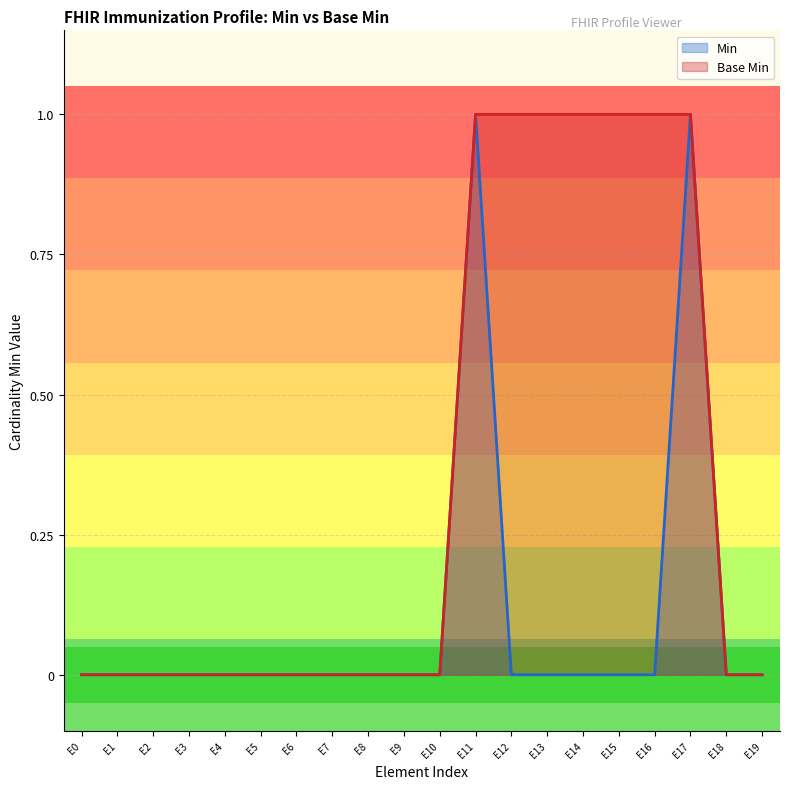

Reading left to right, transcribe all the data shown in this chart.

Min: E0=0	E1=0	E2=0	E3=0	E4=0	E5=0	E6=0	E7=0	E8=0	E9=0	E10=0	E11=1	E12=0	E13=0	E14=0	E15=0	E16=0	E17=1	E18=0	E19=0
Base Min: E0=0	E1=0	E2=0	E3=0	E4=0	E5=0	E6=0	E7=0	E8=0	E9=0	E10=0	E11=1	E12=1	E13=1	E14=1	E15=1	E16=1	E17=1	E18=0	E19=0